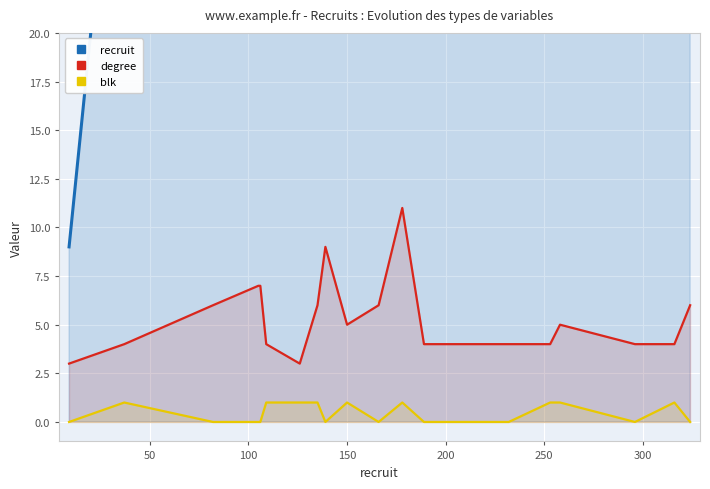

True or false: degree and blk cross at least once.

False